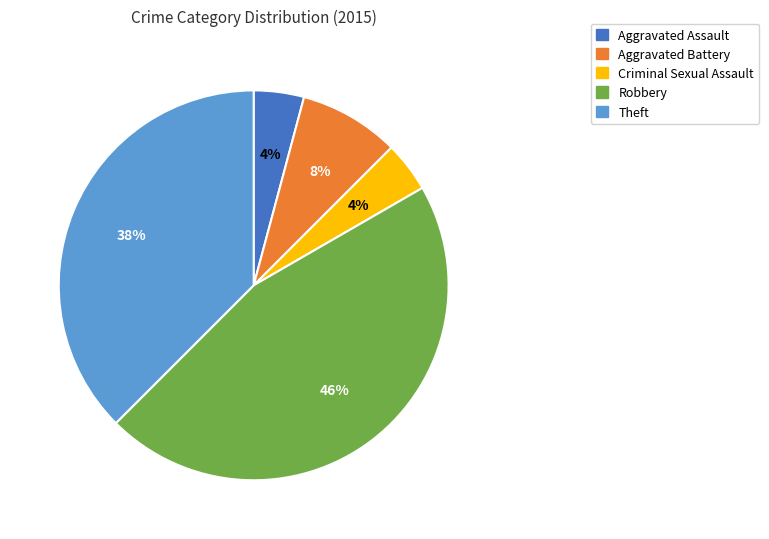

Combined, do Theft and Robbery account for over 50%?

Yes